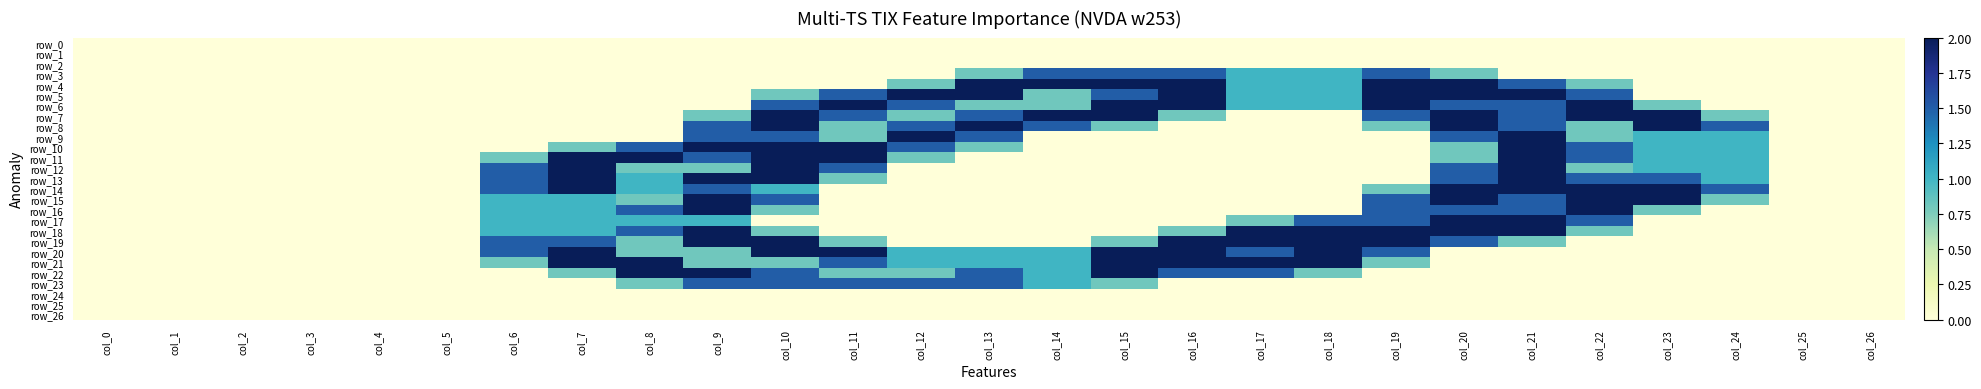

At how many categories does at least one series exceed 0?

19